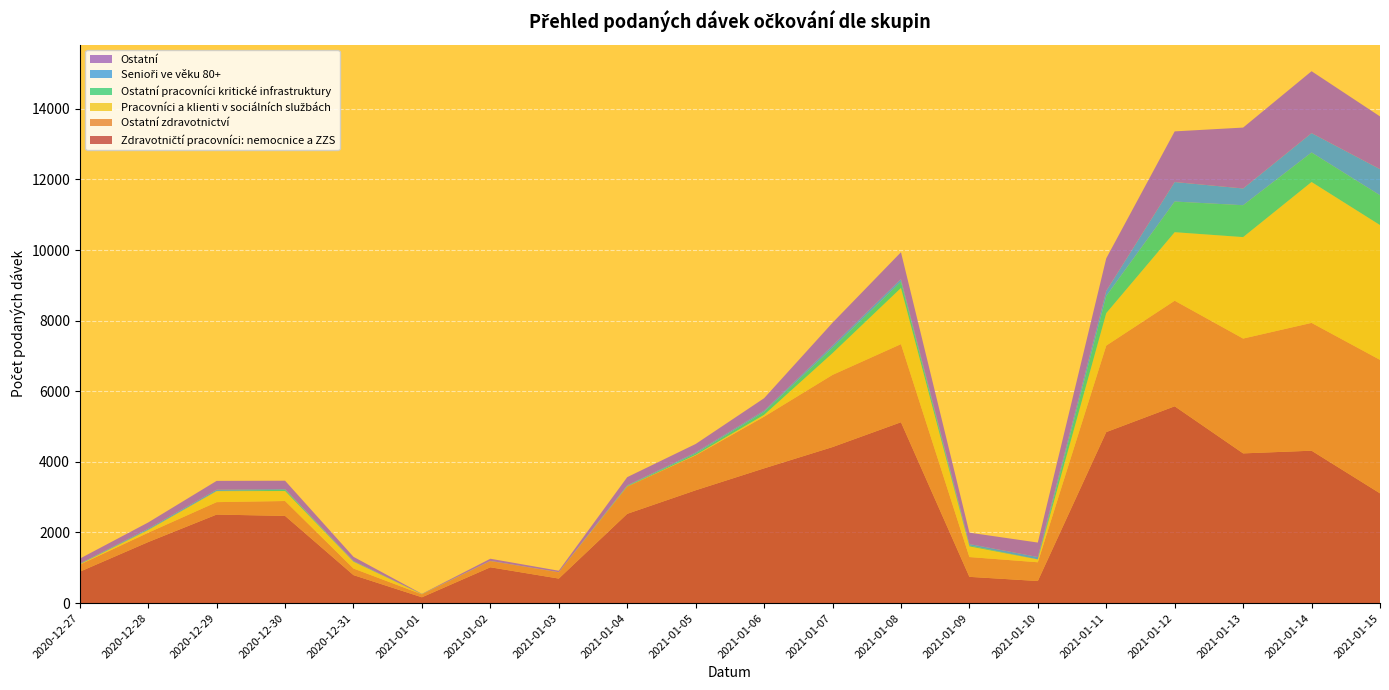

Reading left to right, extract all data points from this chart.

Zdravotničtí pracovníci: nemocnice a ZZS: 2020-12-27=888	2020-12-28=1728	2020-12-29=2507	2020-12-30=2469	2020-12-31=792	2021-01-01=164	2021-01-02=1014	2021-01-03=694	2021-01-04=2528	2021-01-05=3195	2021-01-06=3816	2021-01-07=4419	2021-01-08=5122	2021-01-09=743	2021-01-10=625	2021-01-11=4843	2021-01-12=5574	2021-01-13=4240	2021-01-14=4316	2021-01-15=3108
Ostatní zdravotnictví: 2020-12-27=200	2020-12-28=265	2020-12-29=352	2020-12-30=422	2020-12-31=187	2021-01-01=83	2021-01-02=177	2021-01-03=178	2021-01-04=772	2021-01-05=989	2021-01-06=1463	2021-01-07=2044	2021-01-08=2212	2021-01-09=561	2021-01-10=531	2021-01-11=2450	2021-01-12=2990	2021-01-13=3252	2021-01-14=3620	2021-01-15=3781
Pracovníci a klienti v sociálních službách: 2020-12-27=10	2020-12-28=76	2020-12-29=312	2020-12-30=283	2020-12-31=195	2021-01-01=4	2021-01-02=0	2021-01-03=2	2021-01-04=2	2021-01-05=12	2021-01-06=53	2021-01-07=616	2021-01-08=1591	2021-01-09=302	2021-01-10=80	2021-01-11=920	2021-01-12=1941	2021-01-13=2874	2021-01-14=3991	2021-01-15=3818
Ostatní pracovníci kritické infrastruktury: 2020-12-27=7	2020-12-28=8	2020-12-29=5	2020-12-30=37	2020-12-31=2	2021-01-01=4	2021-01-02=0	2021-01-03=0	2021-01-04=14	2021-01-05=41	2021-01-06=83	2021-01-07=152	2021-01-08=179	2021-01-09=26	2021-01-10=3	2021-01-11=485	2021-01-12=868	2021-01-13=903	2021-01-14=836	2021-01-15=843
Senioři ve věku 80+: 2020-12-27=13	2020-12-28=30	2020-12-29=36	2020-12-30=18	2020-12-31=19	2021-01-01=1	2021-01-02=5	2021-01-03=2	2021-01-04=19	2021-01-05=31	2021-01-06=38	2021-01-07=63	2021-01-08=73	2021-01-09=41	2021-01-10=66	2021-01-11=146	2021-01-12=553	2021-01-13=474	2021-01-14=549	2021-01-15=741
Ostatní: 2020-12-27=140	2020-12-28=176	2020-12-29=249	2020-12-30=237	2020-12-31=115	2021-01-01=6	2021-01-02=60	2021-01-03=40	2021-01-04=232	2021-01-05=238	2021-01-06=349	2021-01-07=646	2021-01-08=760	2021-01-09=322	2021-01-10=409	2021-01-11=921	2021-01-12=1434	2021-01-13=1725	2021-01-14=1752	2021-01-15=1493